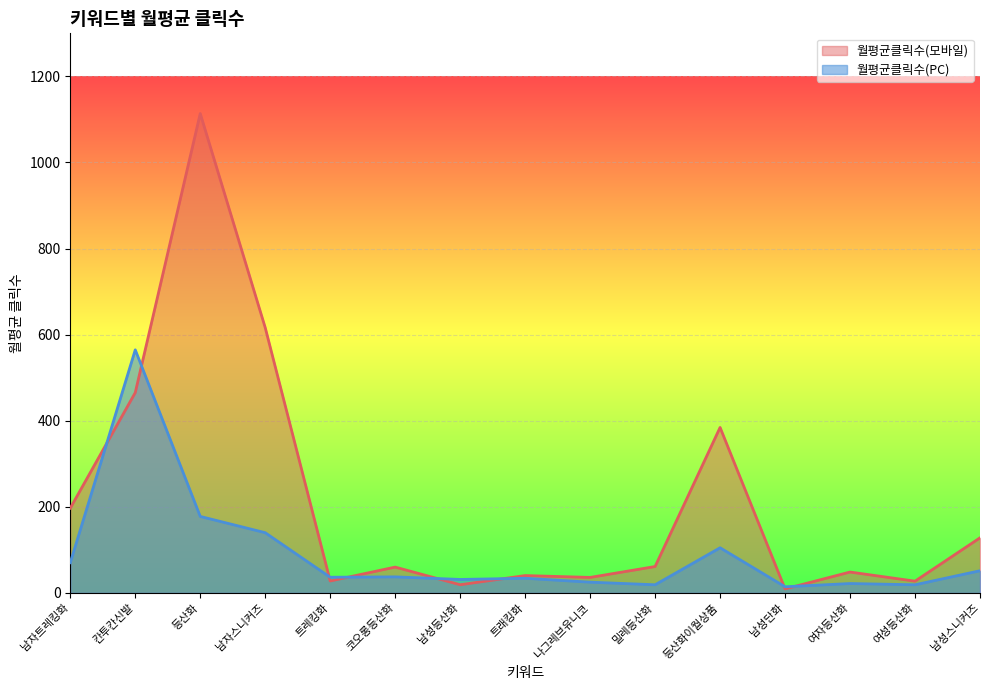

True or false: 월평균클릭수(PC) and 월평균클릭수(모바일) intersect in this chart.

True